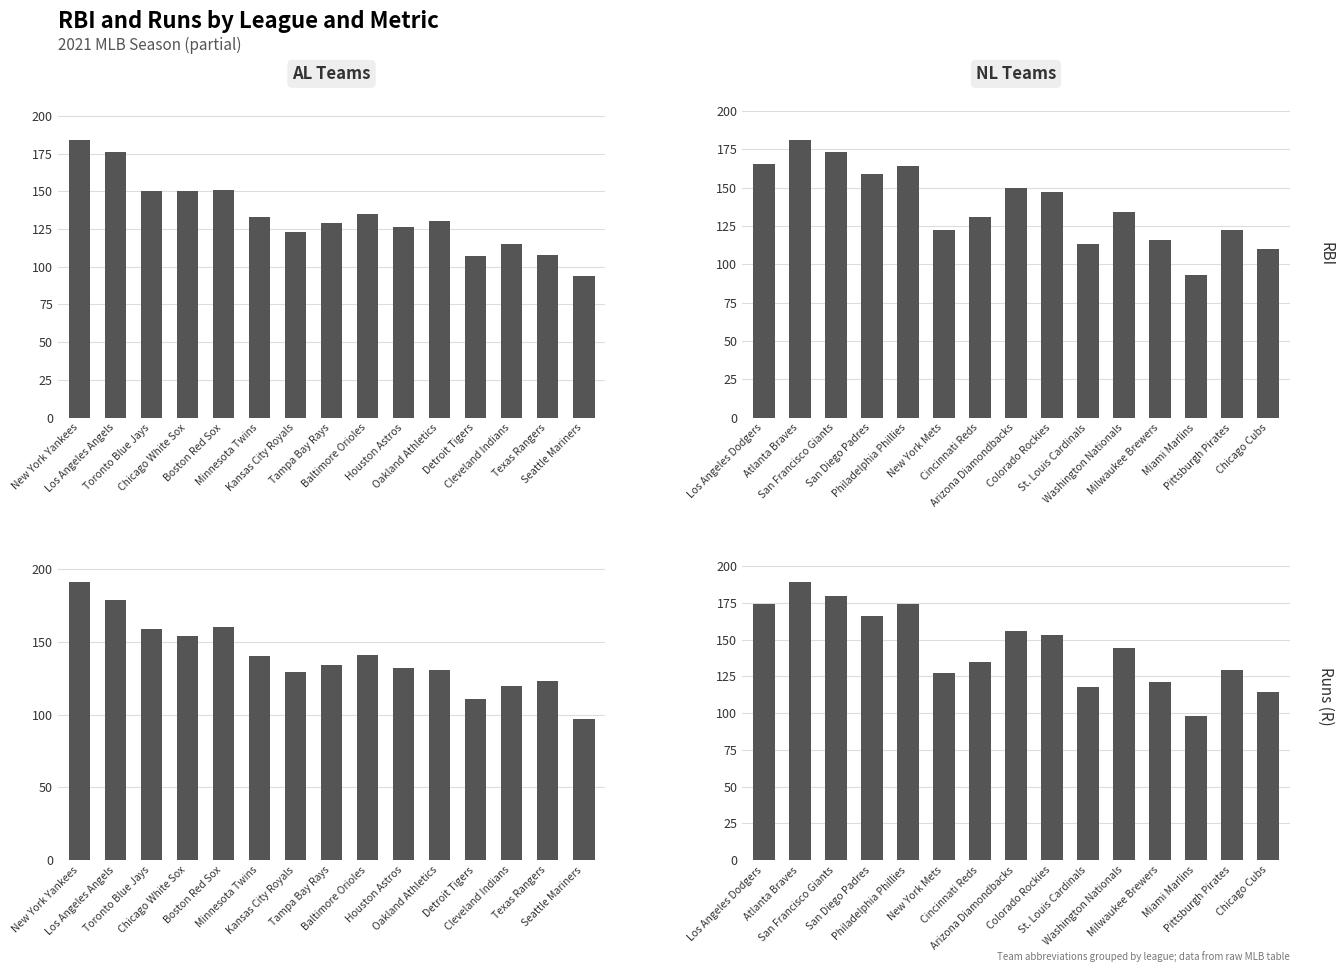

What are all the series names shown in the legend?

RBI, Runs (R)